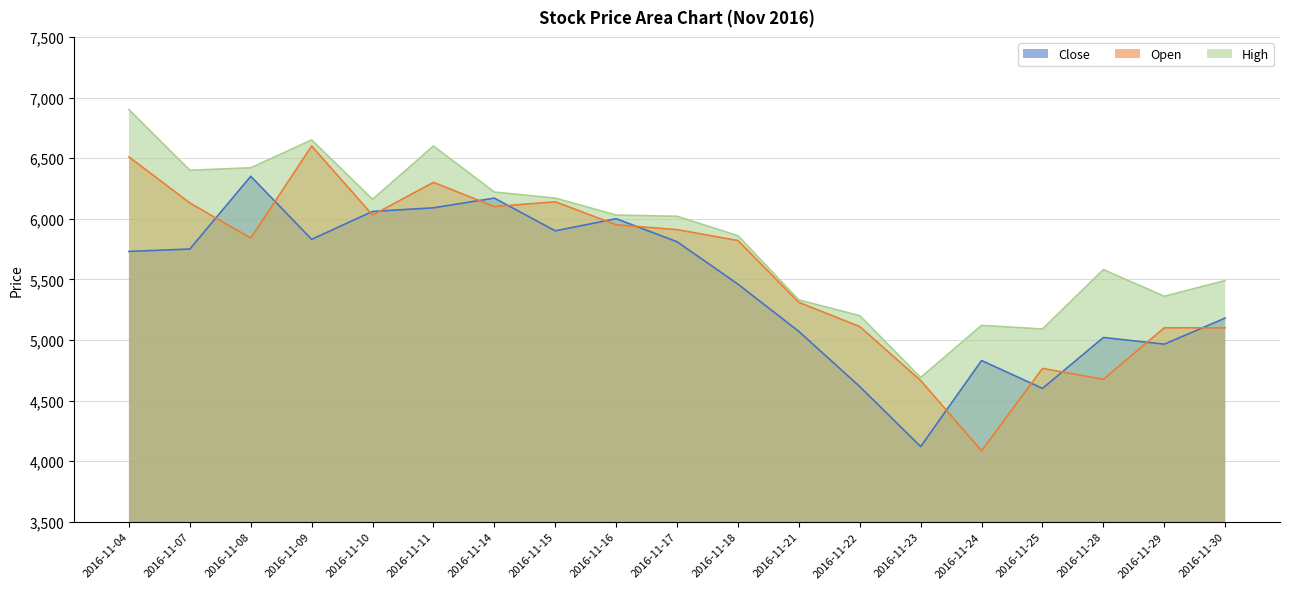

What is the approximate value of High at 2016-11-07?

6400